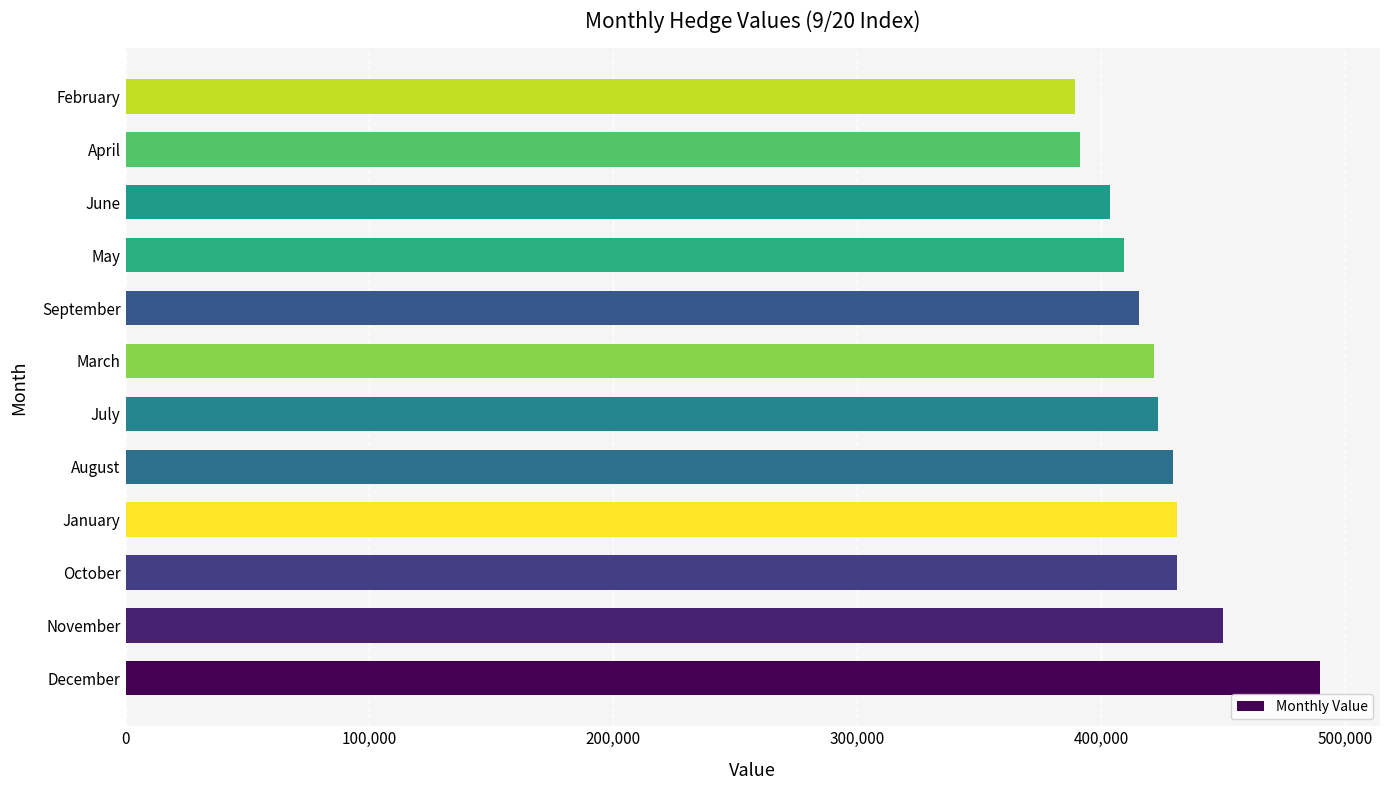

Which has a higher value, January or September?

January